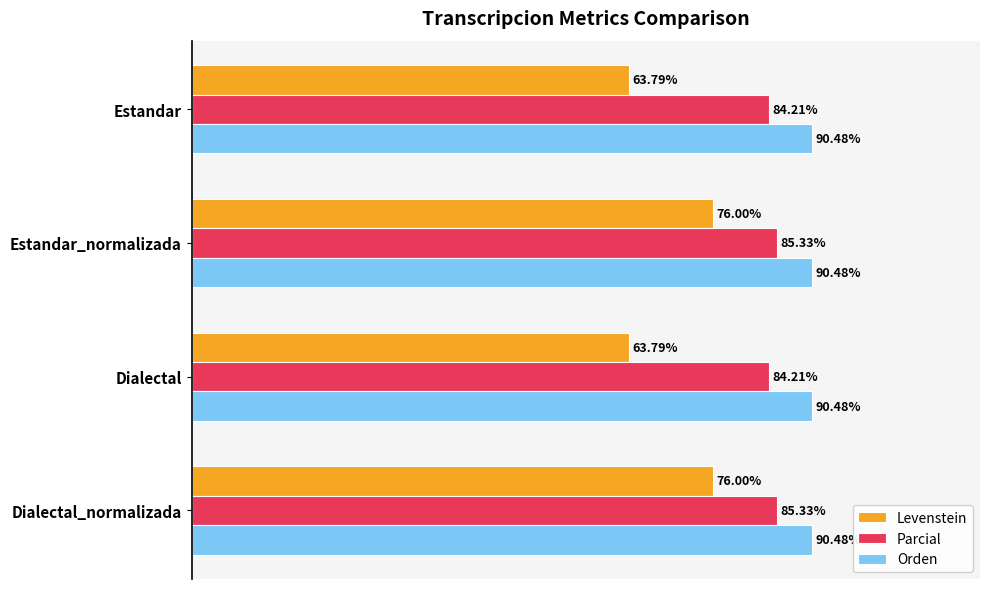

Which series has the widest spread of values?

Levenstein